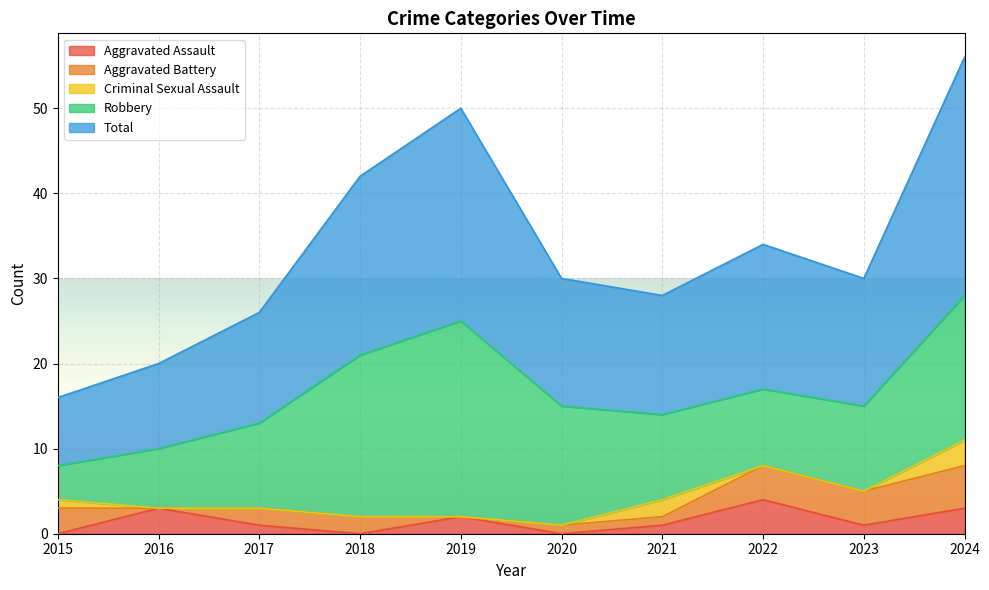

Reading left to right, what are all the values shown in this chart?

Aggravated Assault: 2015=0	2016=3	2017=1	2018=0	2019=2	2020=0	2021=1	2022=4	2023=1	2024=3
Aggravated Battery: 2015=3	2016=0	2017=2	2018=2	2019=0	2020=1	2021=1	2022=4	2023=4	2024=5
Criminal Sexual Assault: 2015=1	2016=0	2017=0	2018=0	2019=0	2020=0	2021=2	2022=0	2023=0	2024=3
Robbery: 2015=4	2016=7	2017=10	2018=19	2019=23	2020=14	2021=10	2022=9	2023=10	2024=17
Total: 2015=8	2016=10	2017=13	2018=21	2019=25	2020=15	2021=14	2022=17	2023=15	2024=28